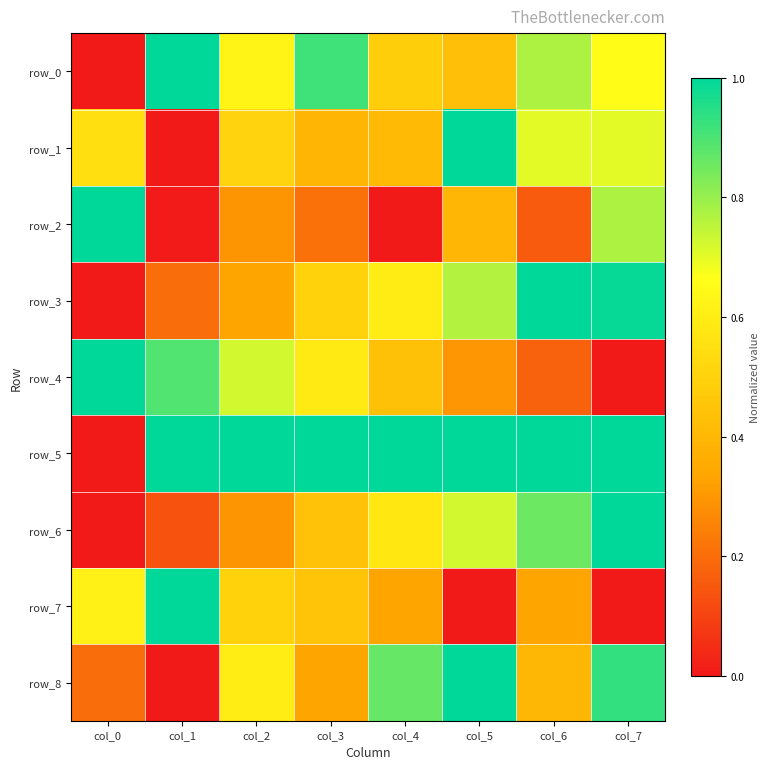

Where is row_4 nearest to the value 0?

col_7